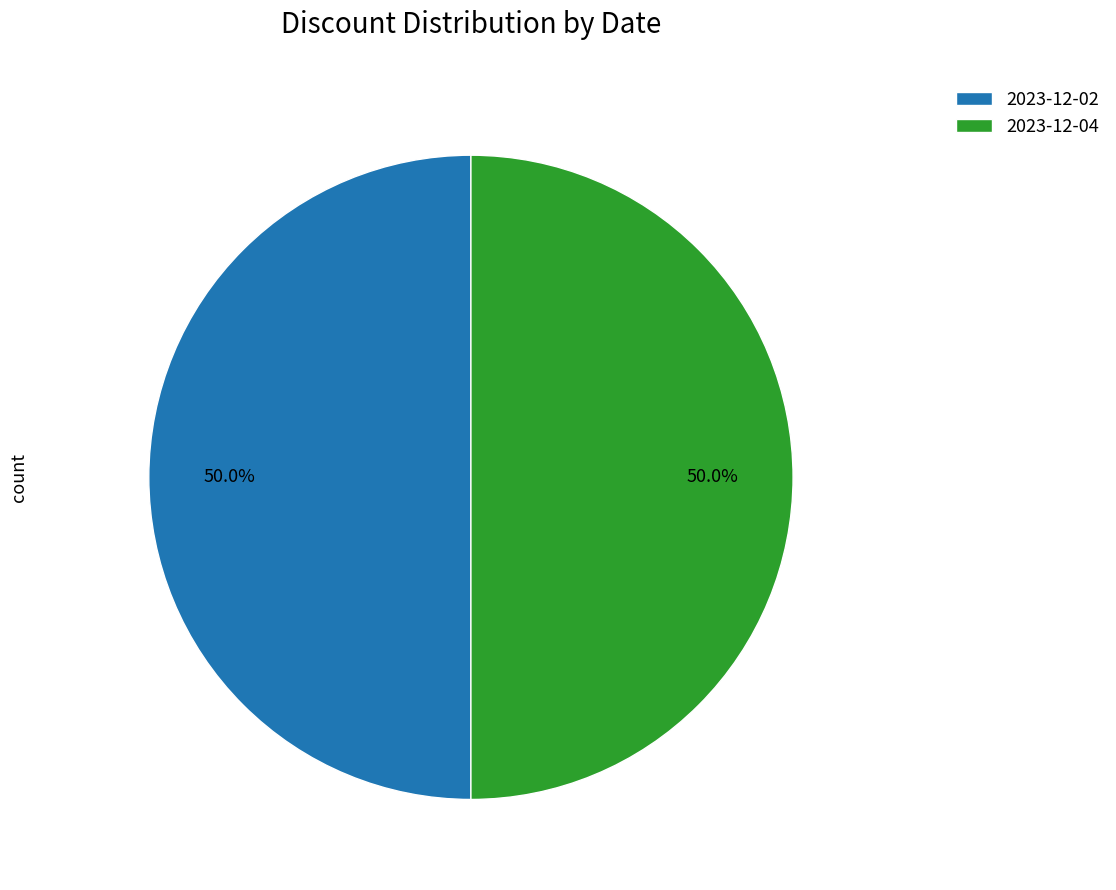

The 2023-12-04 slice represents 40% of the pie. True or false?

False